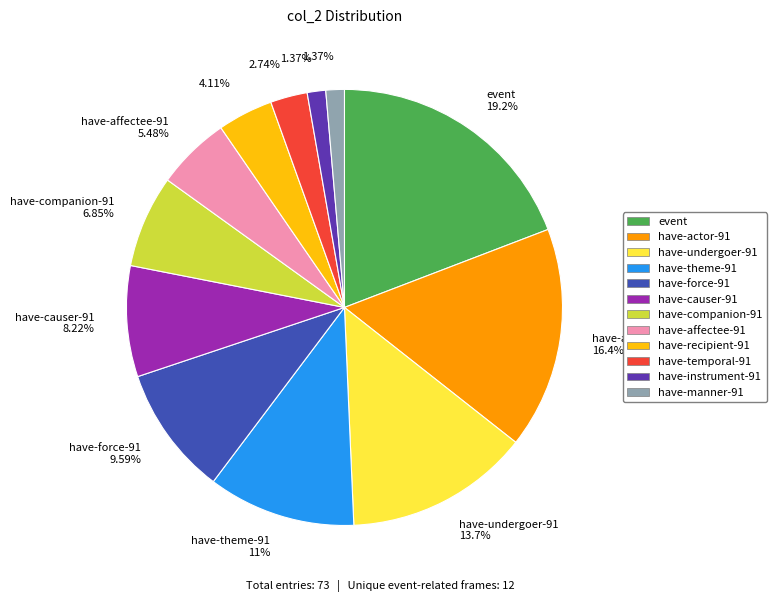

To the nearest percent, what is the combined percentage of have-actor-91 and have-theme-91?

27%